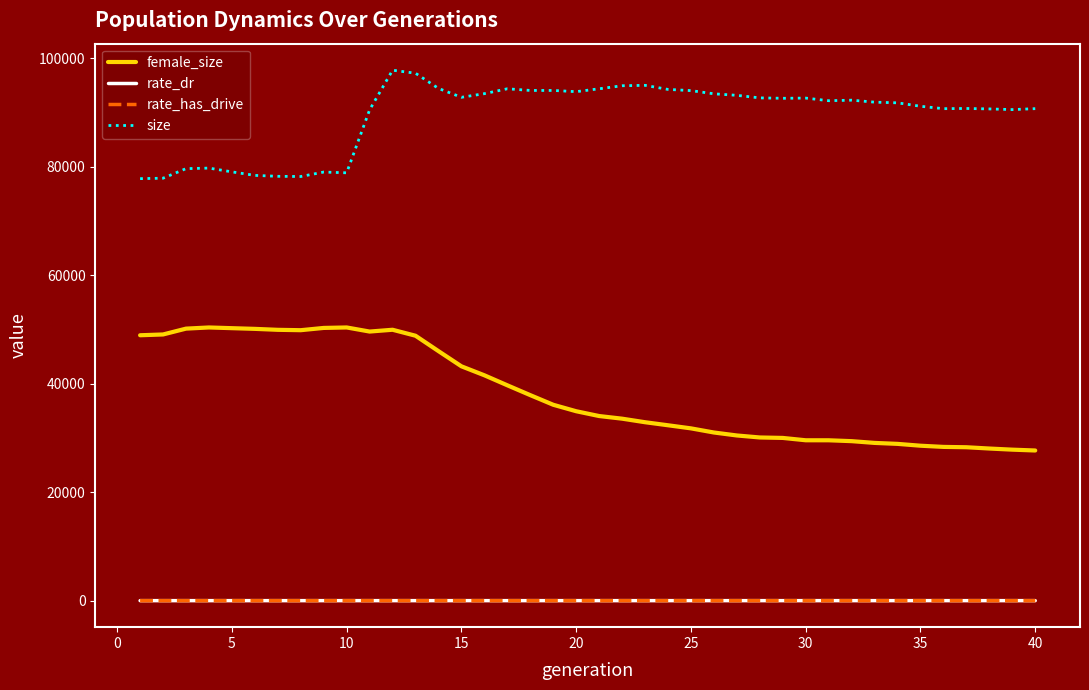

Is this an area chart (filled region under the line)?

No